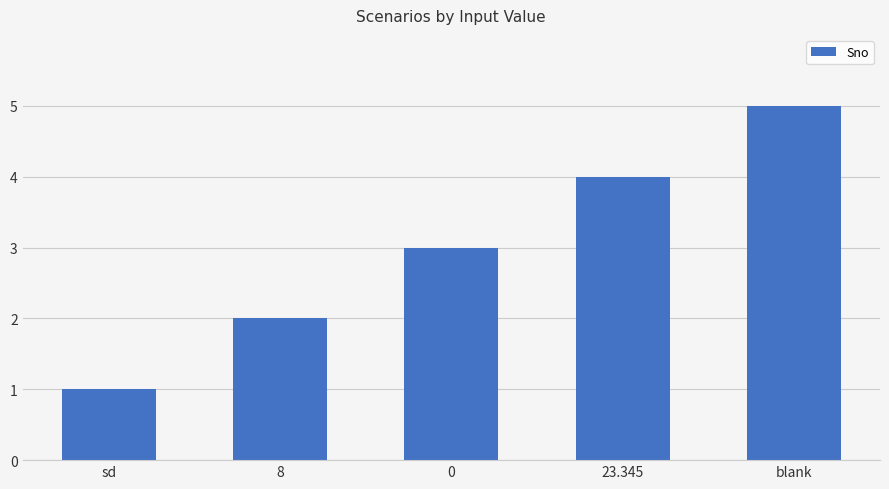

What is the change in value from sd to 0?

+2